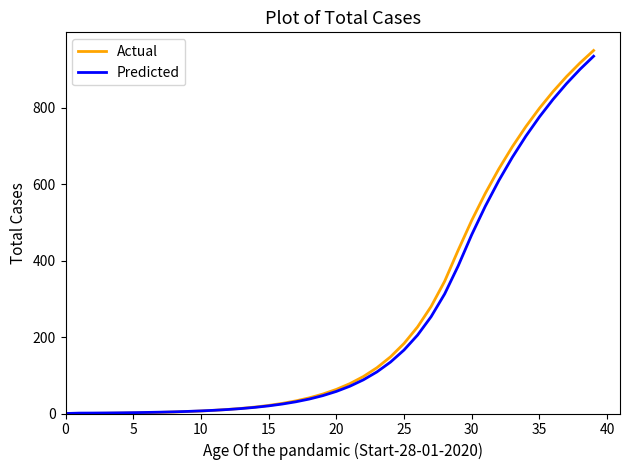

Which series has the largest range (max minus min)?

Actual